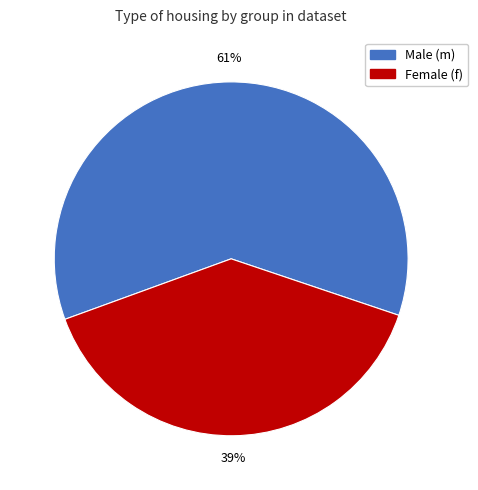

Is there any slice that represents more than half of the pie?

Yes